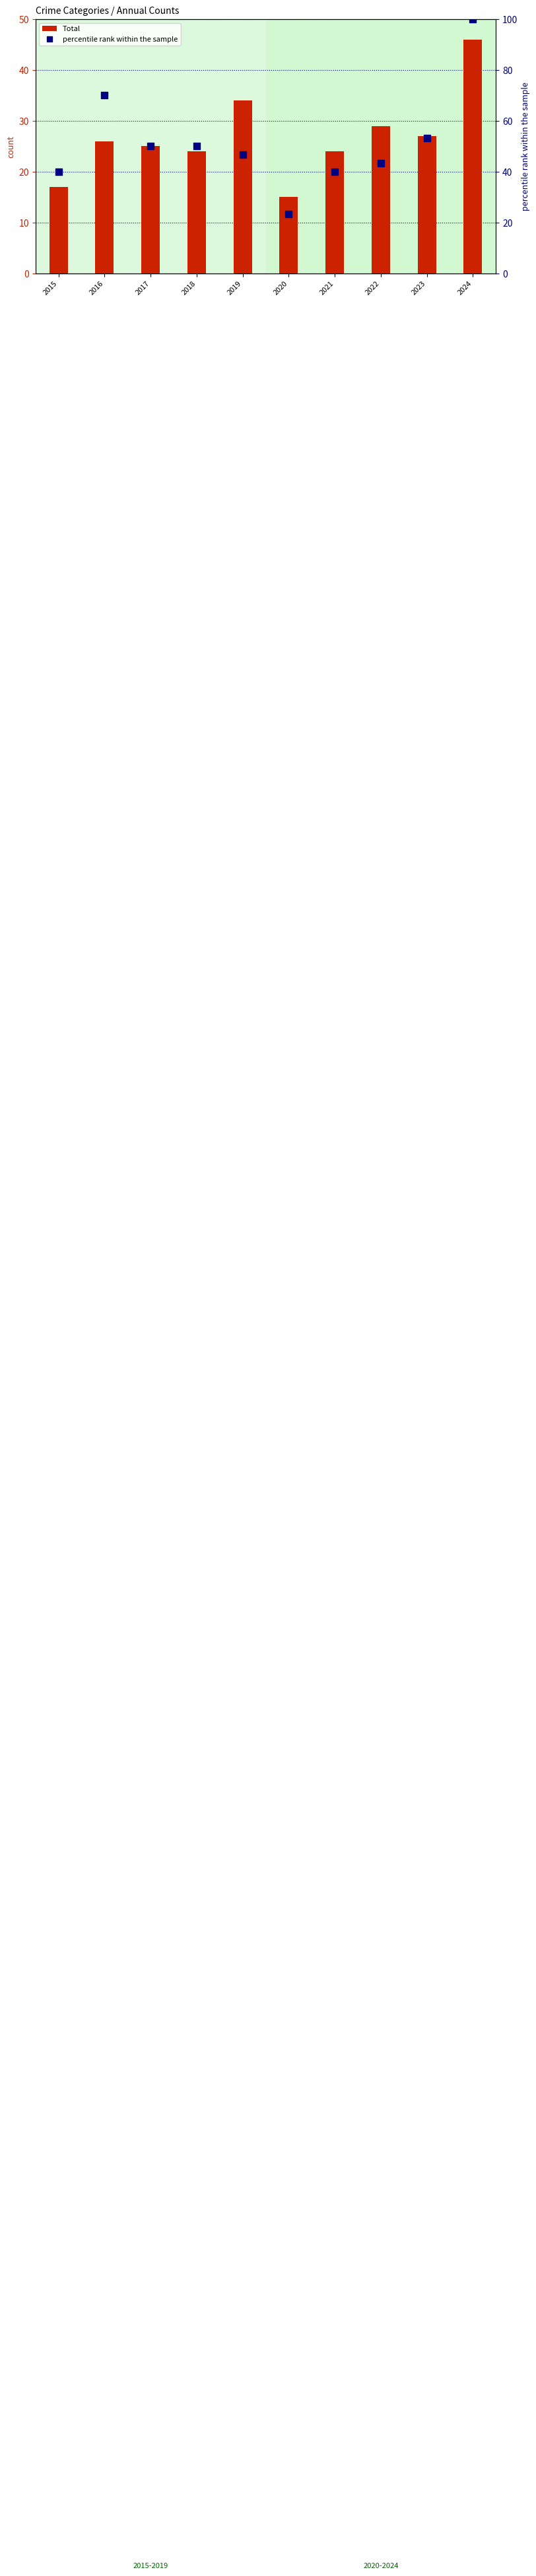

Between 2021 and 2023, which series saw the biggest shift?

percentile rank within the sample